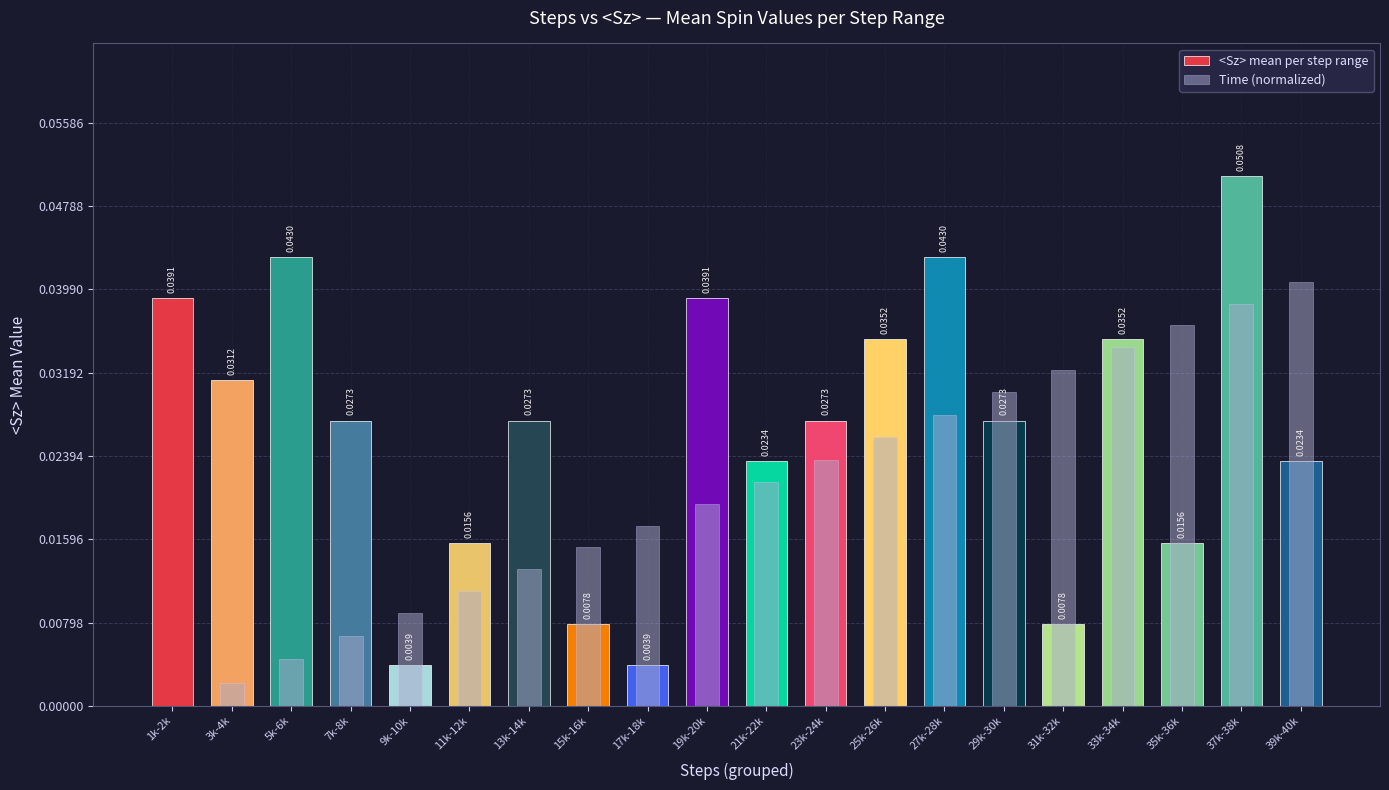

The Time (normalized) series shows 0.0 at 9k-10k. True or false?

False